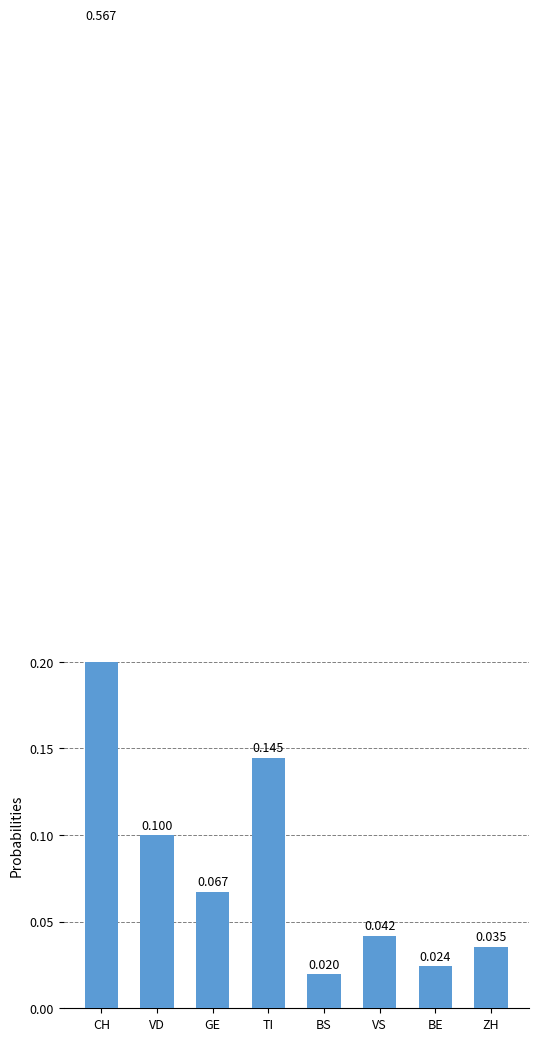

True or false: the data shows 1.0 at CH.

False